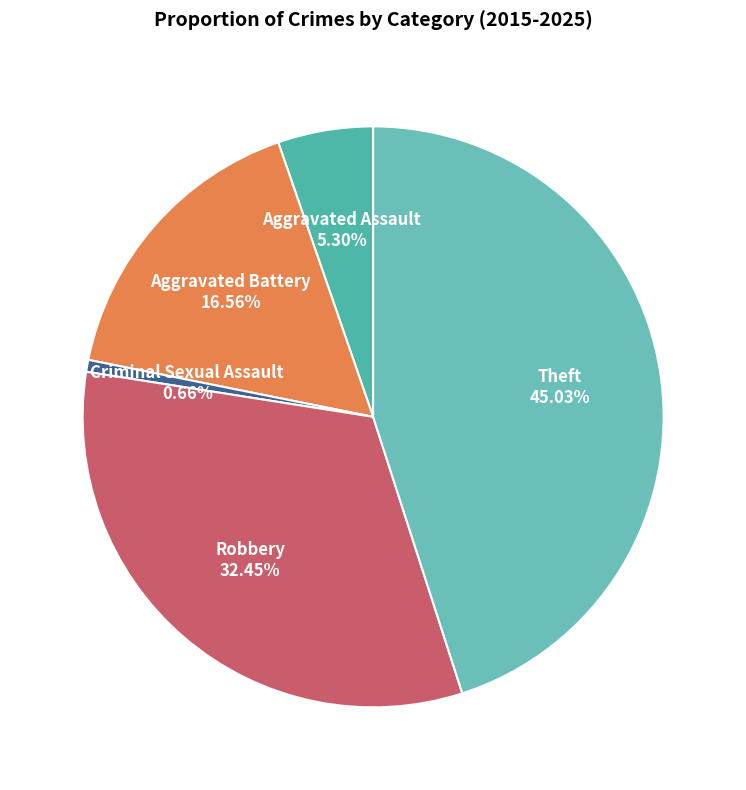

Count the number of slices in the pie.

5